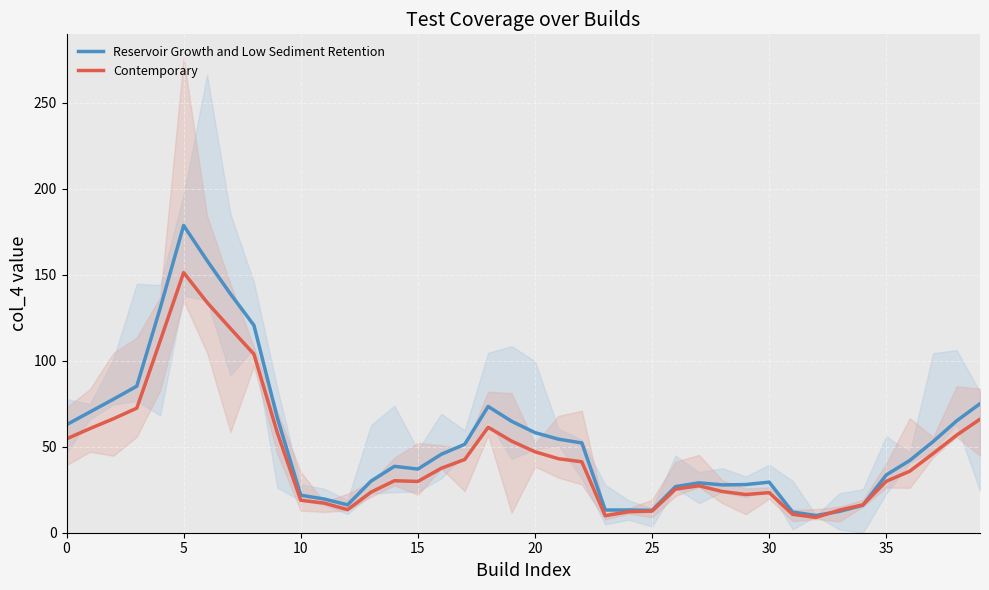

Which series has the largest total across all categories?

Reservoir Growth and Low Sediment Retention